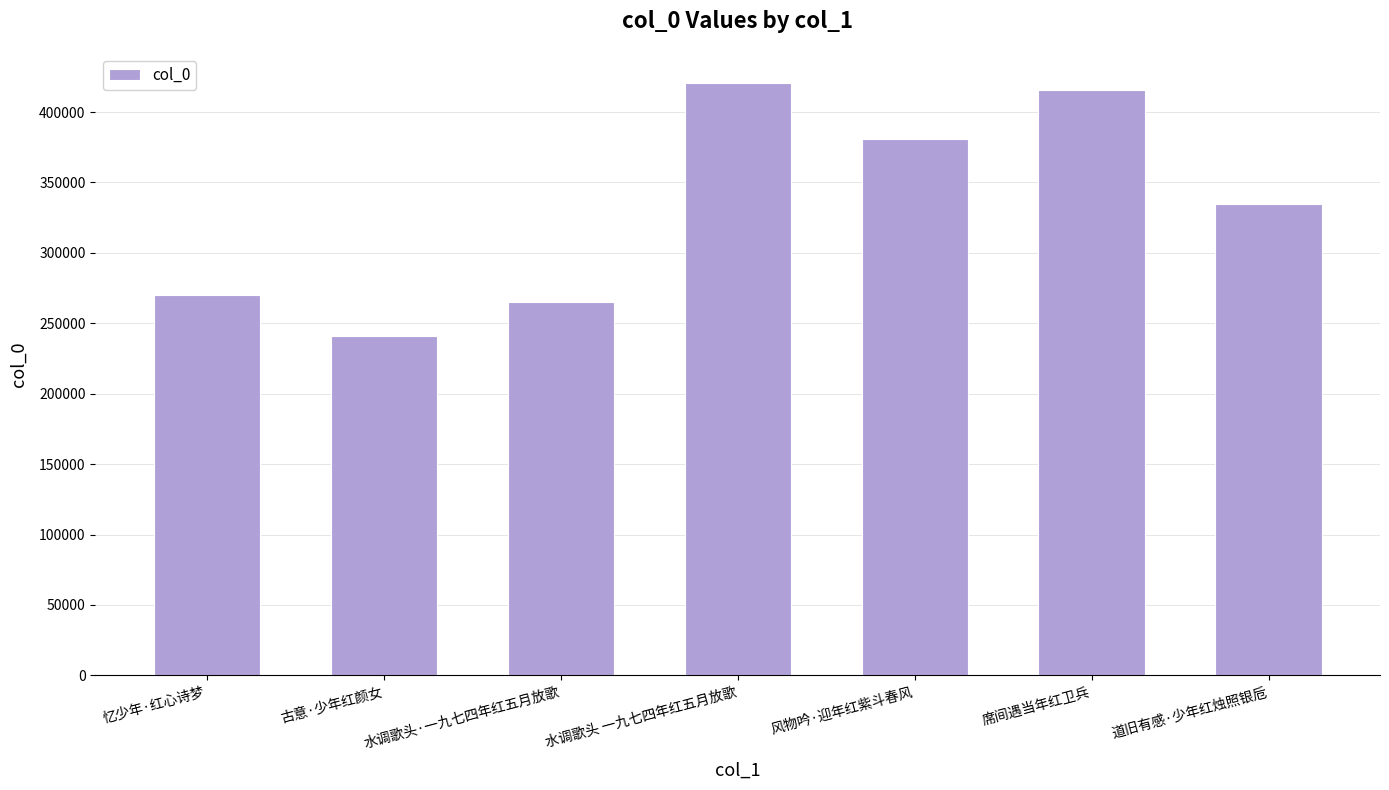

Are the bars grouped side by side (vs. stacked)?

No